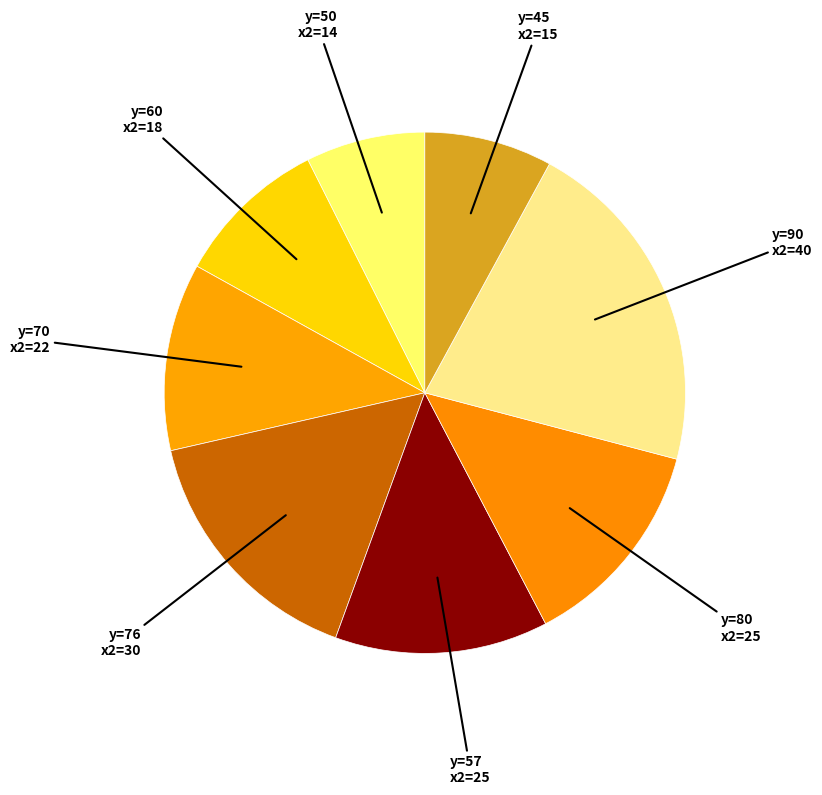

The y=50 slice represents 7% of the pie. True or false?

True